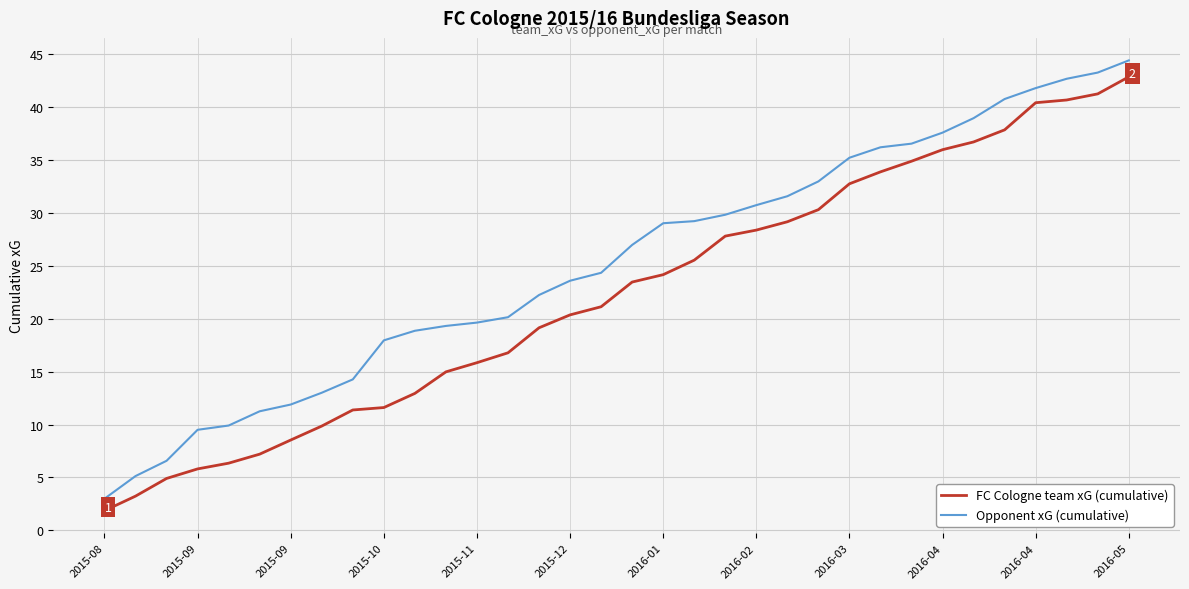

What is the greatest value displayed?

44.4